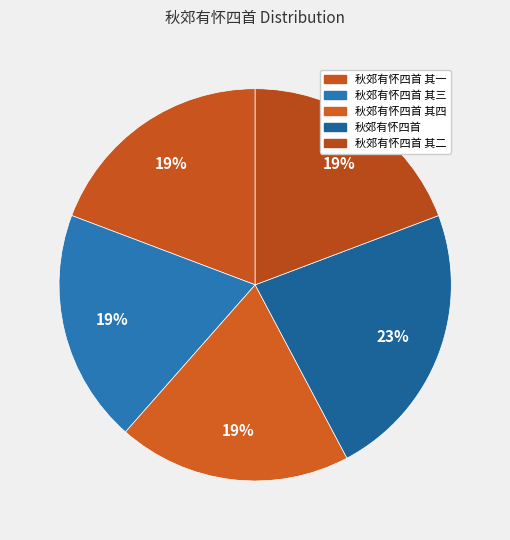

To the nearest percent, what is the difference between the 秋郊有怀四首 and 秋郊有怀四首 其三 slice percentages?

4%